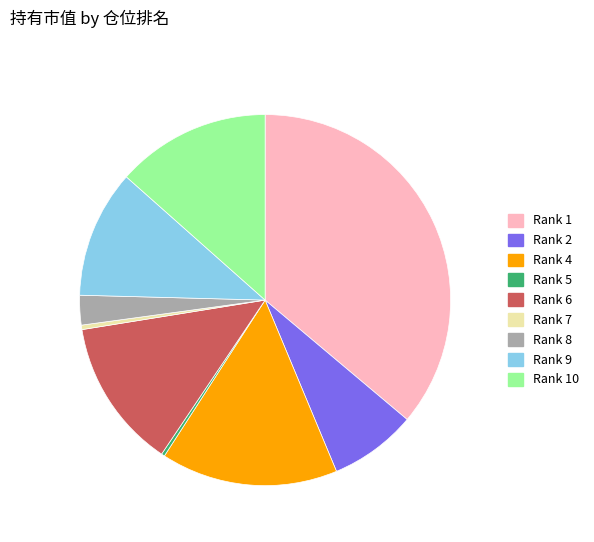

Does any single category account for the majority?

No